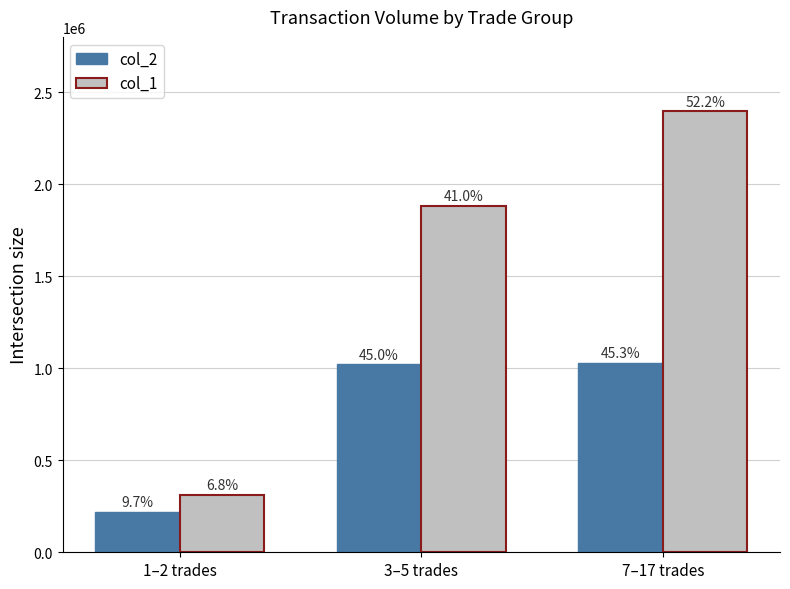

What are all the series names shown in the legend?

col_2, col_1